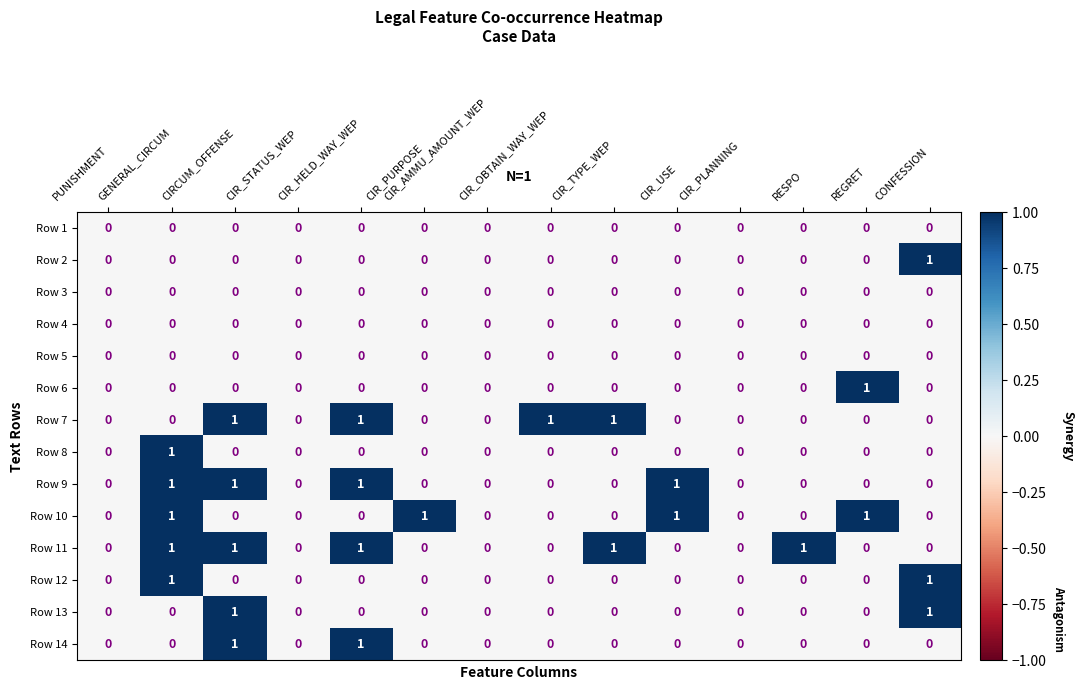

Which series has the largest total across all categories?

Row 11